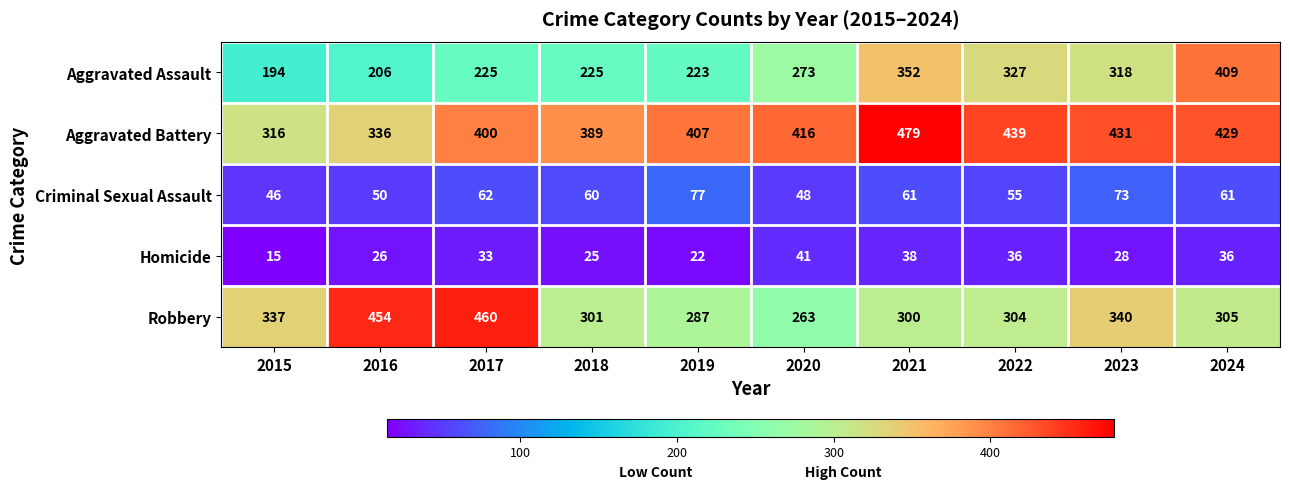

At which label is Robbery closest to 361?

2023